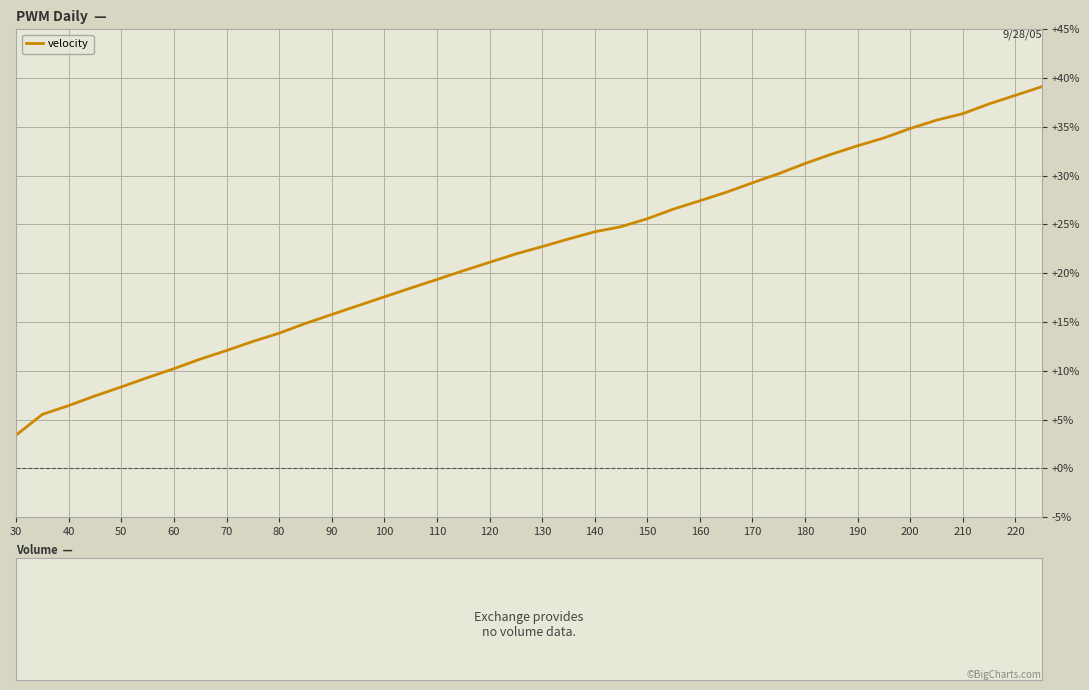

What is the smallest value displayed?

3.4